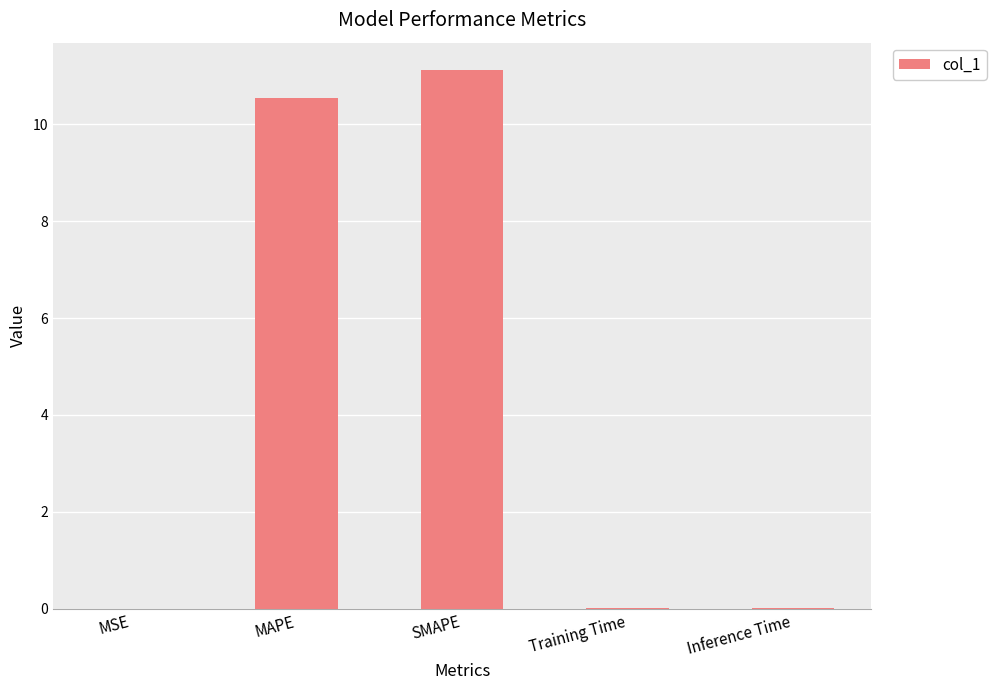

Which has a higher value, MAPE or Inference Time?

MAPE